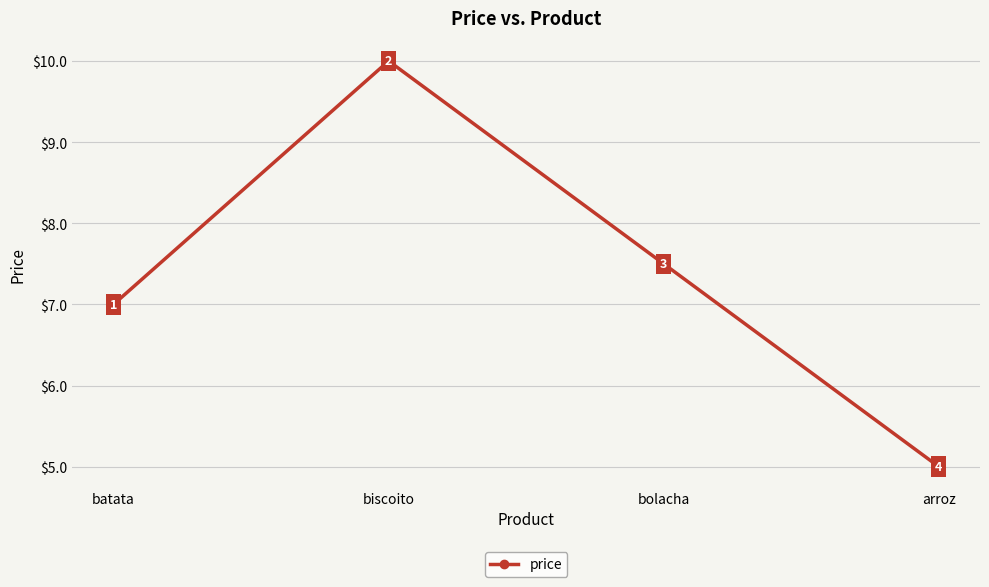

What is the sum of the values at bolacha and arroz?

12.5